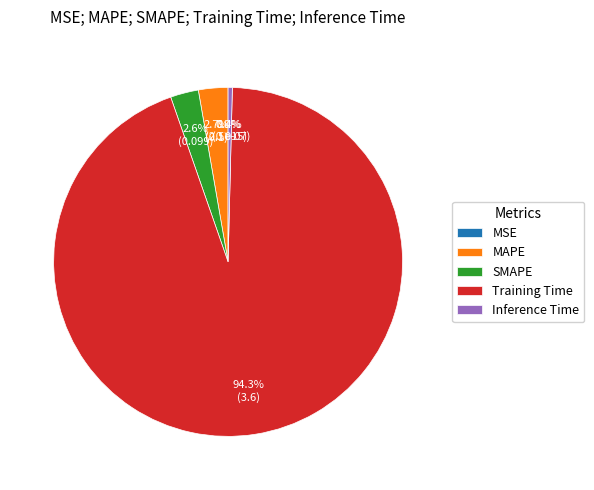

What is the largest slice in the pie chart?

Training Time